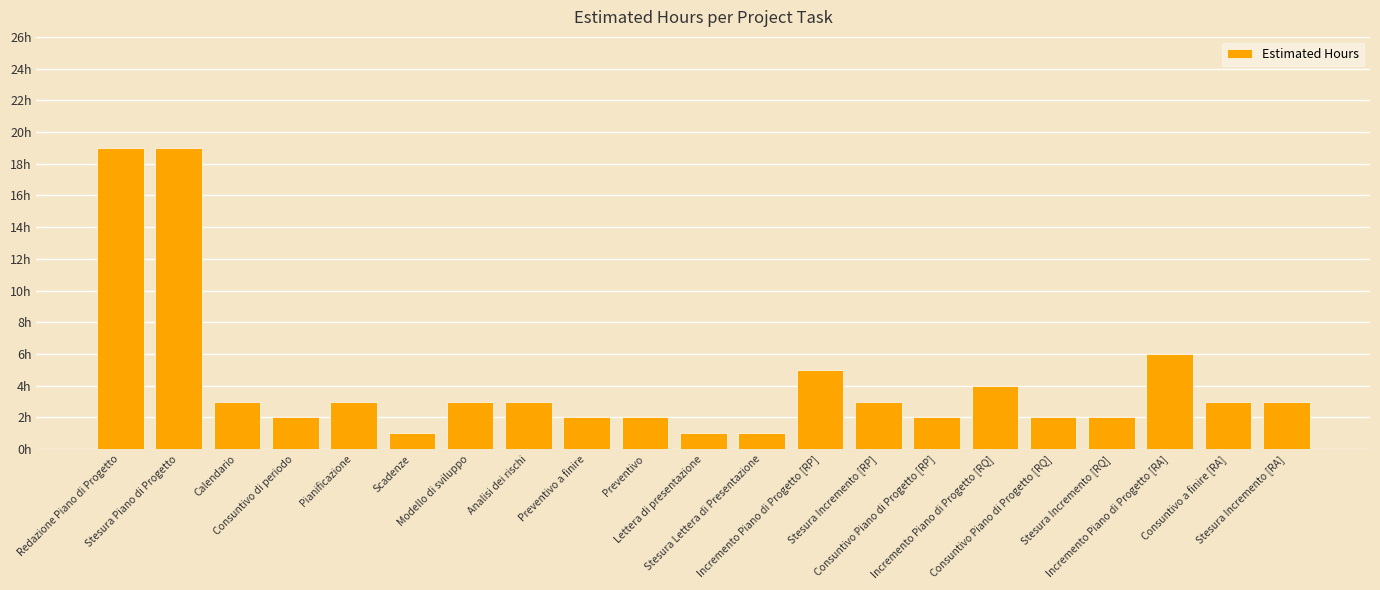

Are the bars horizontal?

No